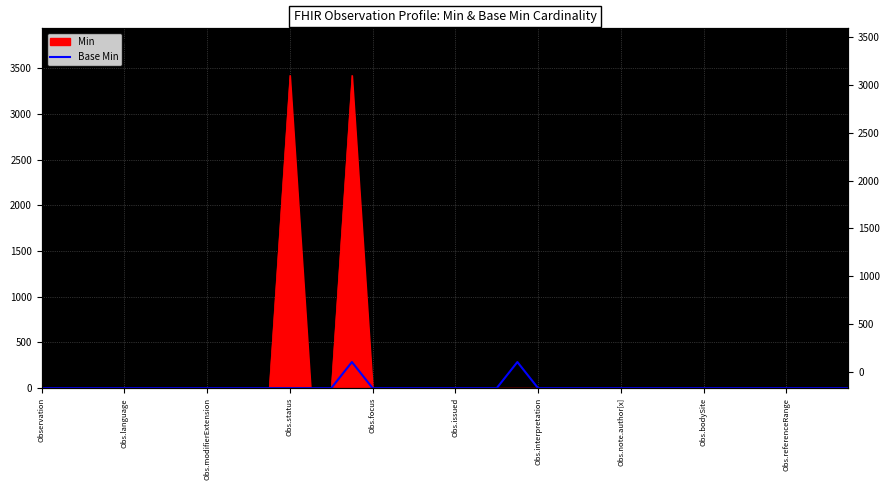

The value at Obs.note.author[x] is 197.4. True or false?

False